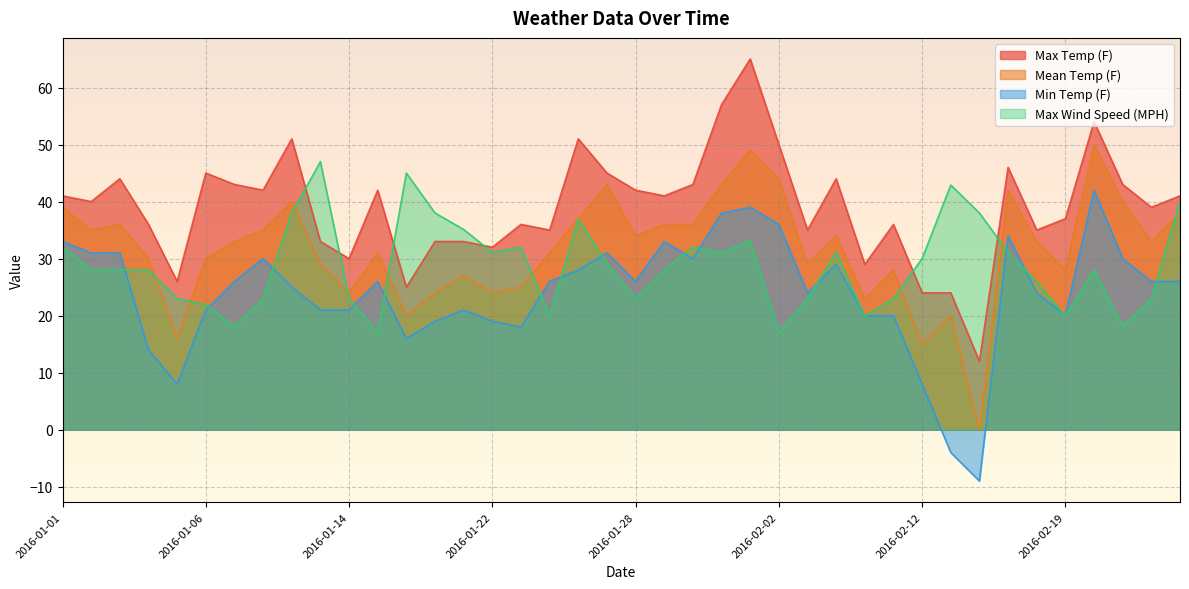

Where is the first local maximum for Mean Temp (F)?

2016-01-03